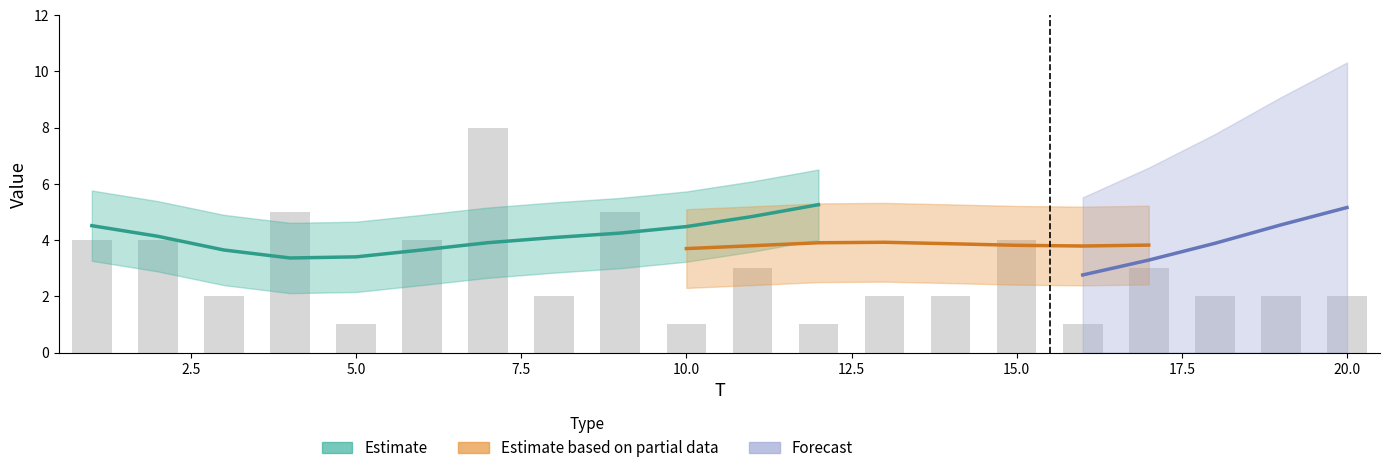

What is the difference between the x3 values at 10 and 17?

3.8